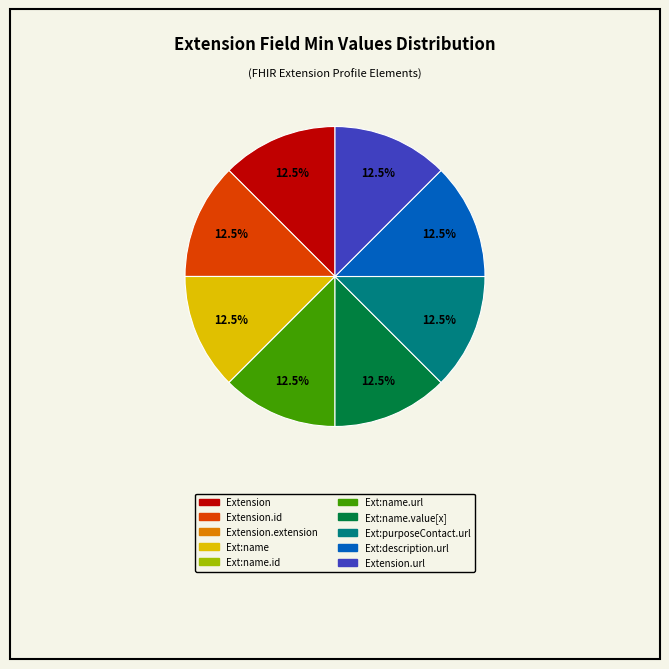

Is there any slice that represents more than half of the pie?

No